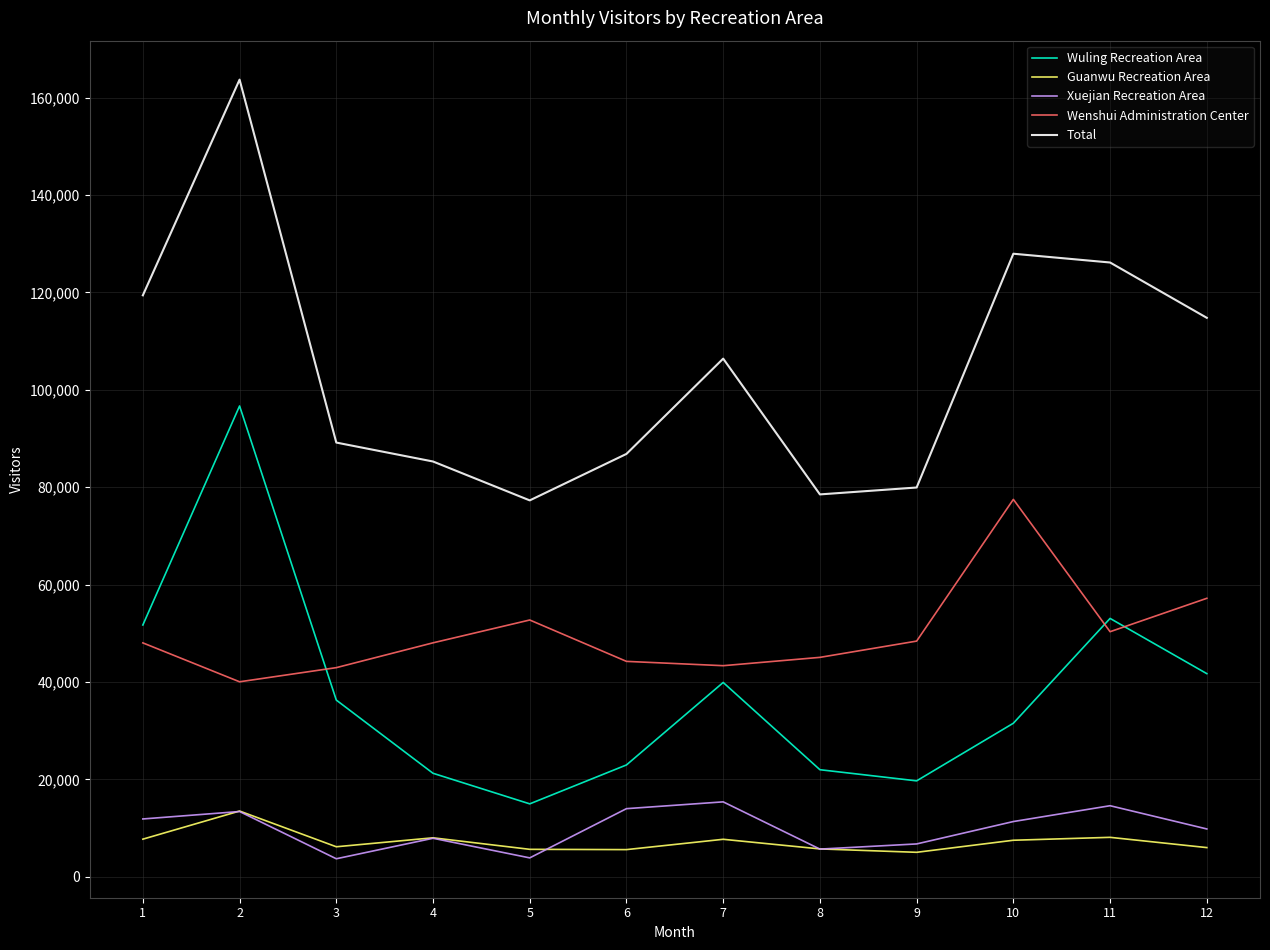

Between 5 and 11, which series saw the biggest shift?

Total